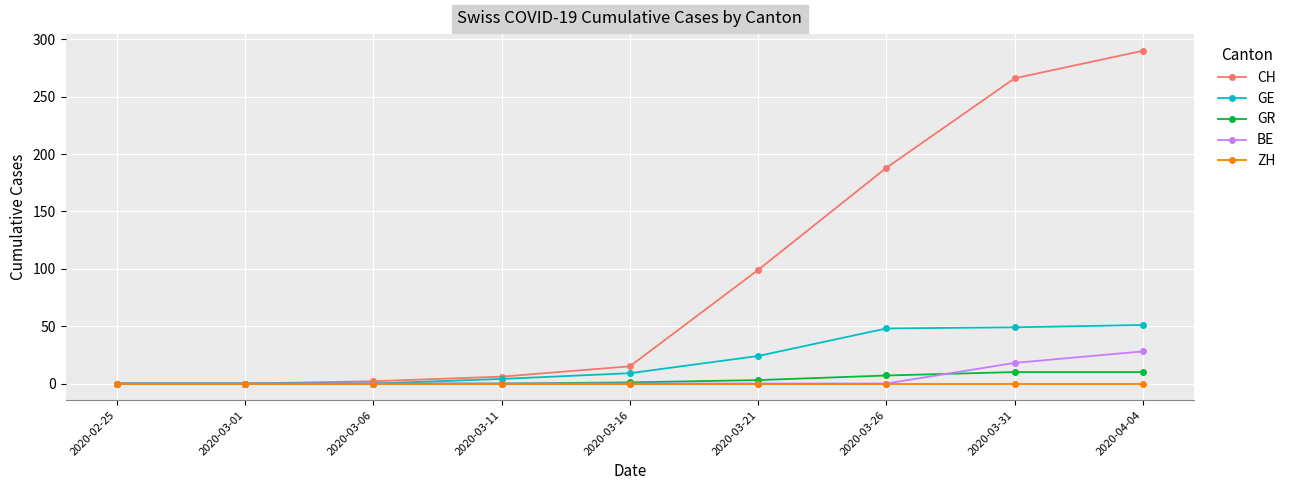

Count the number of categories in the chart.

9